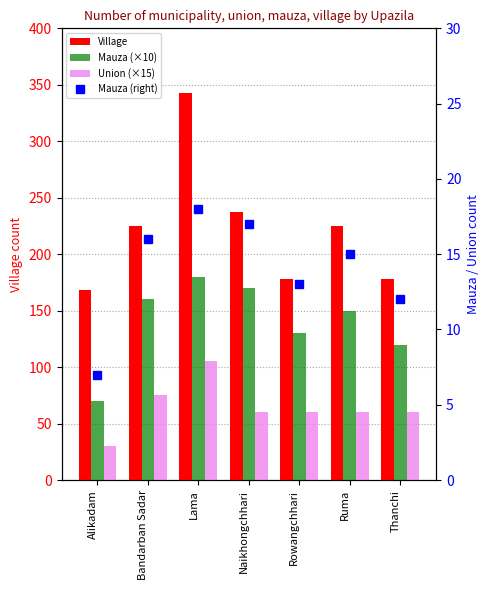

What is the value of the Union (×15) bar at the 4th from the left?

60